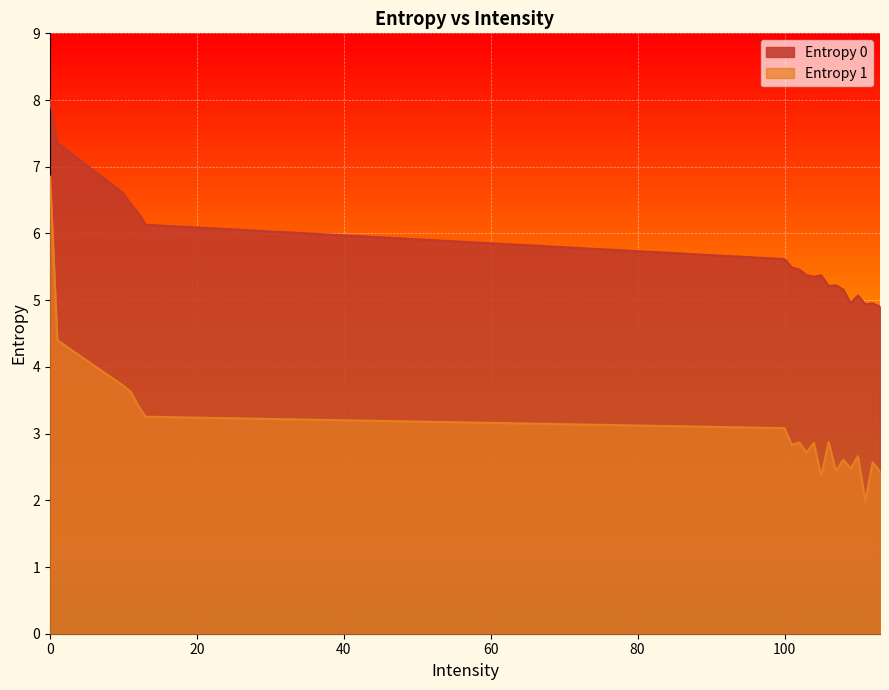

The Entropy 0 series shows 5.4 at 104. True or false?

True